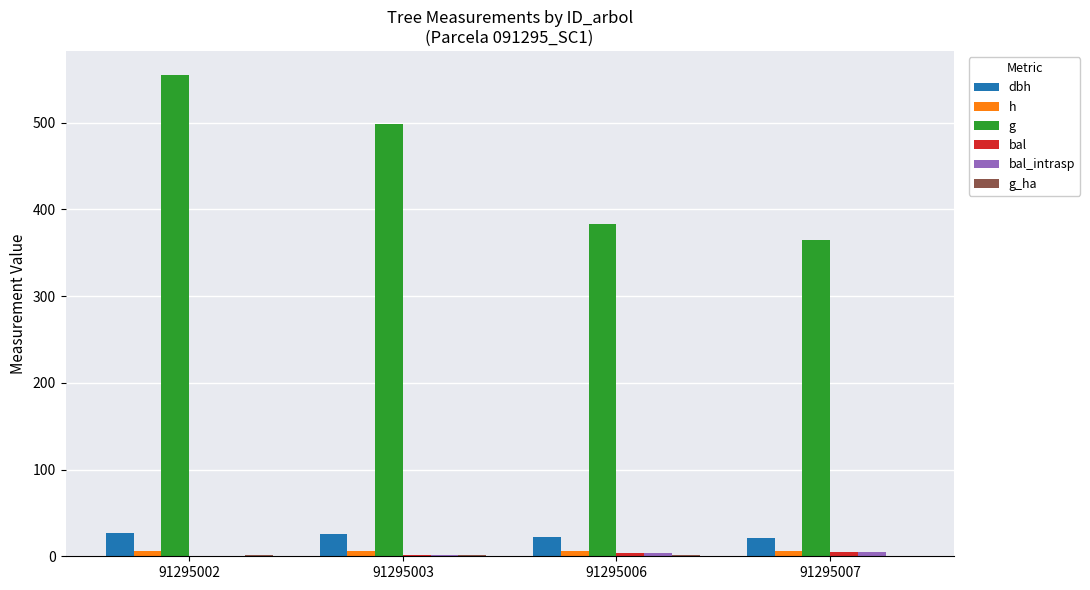

What is the sum of all g values?

1800.8